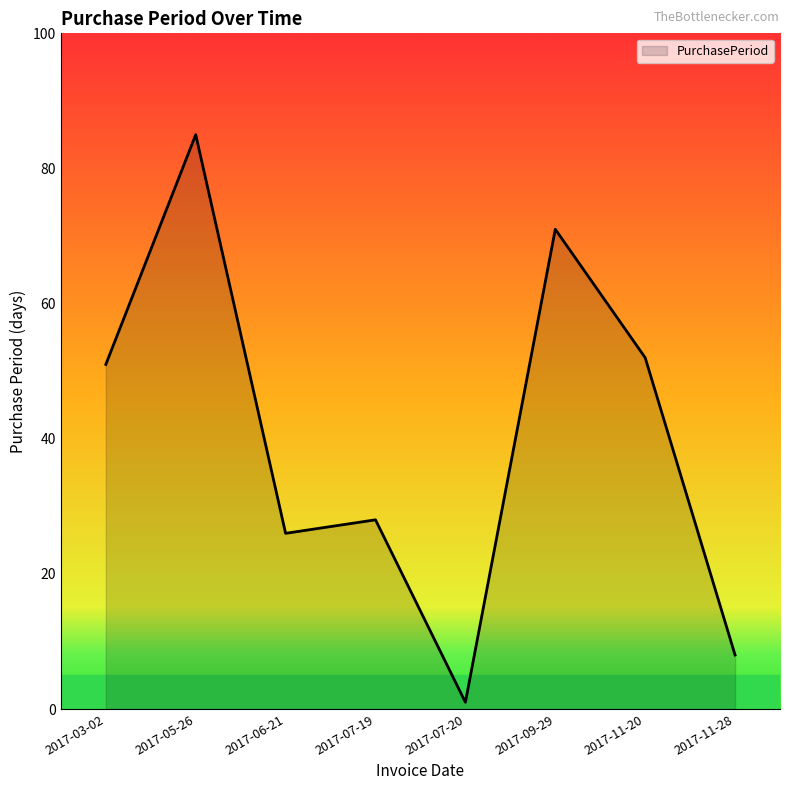

Reading left to right, what are all the values shown in this chart?

51	85	26	28	1	71	52	8